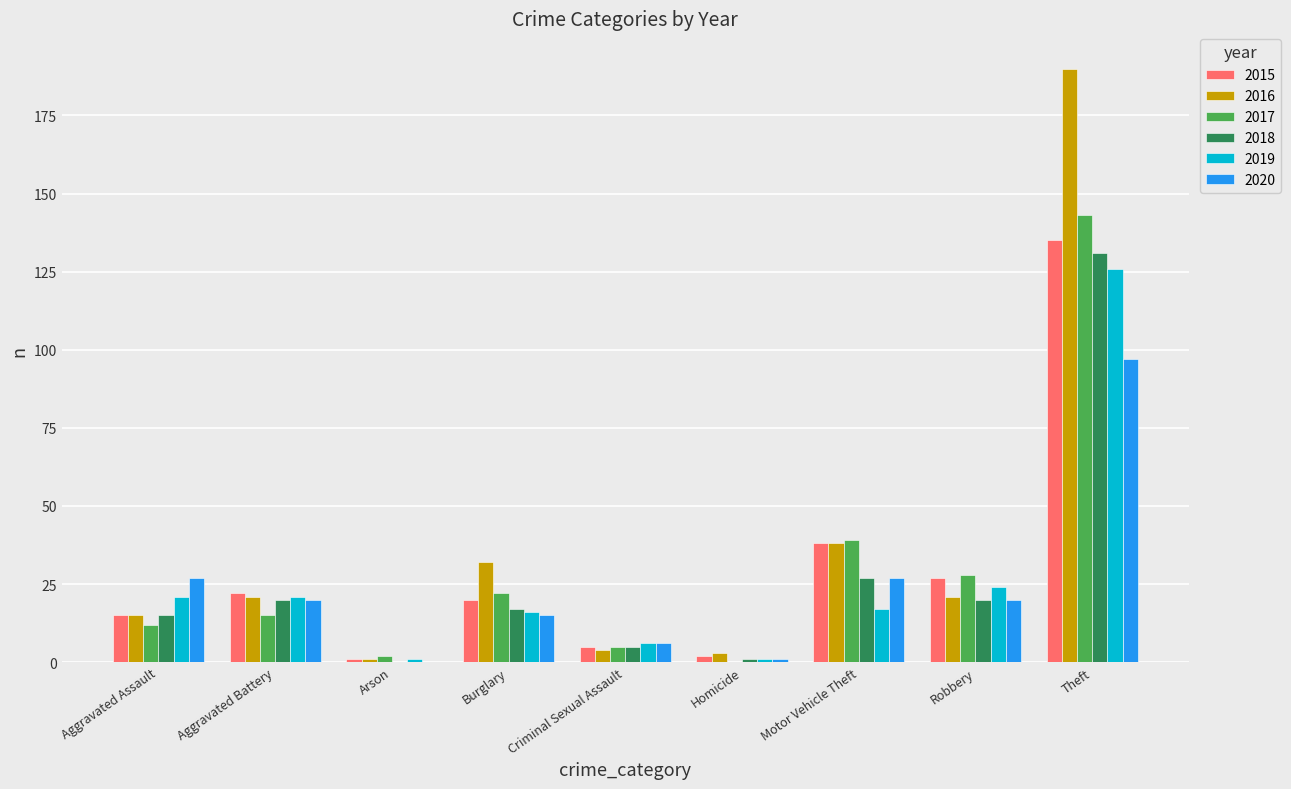

Which series has the largest range (max minus min)?

2016